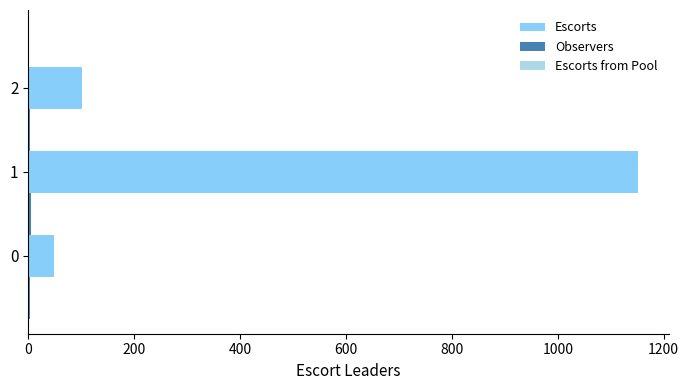

Which series has the largest total across all categories?

Escorts